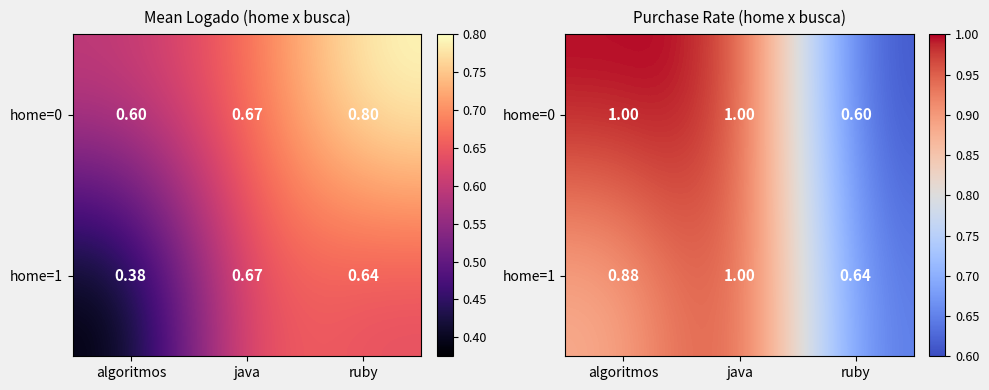

What is the minimum value for home=1?

0.6